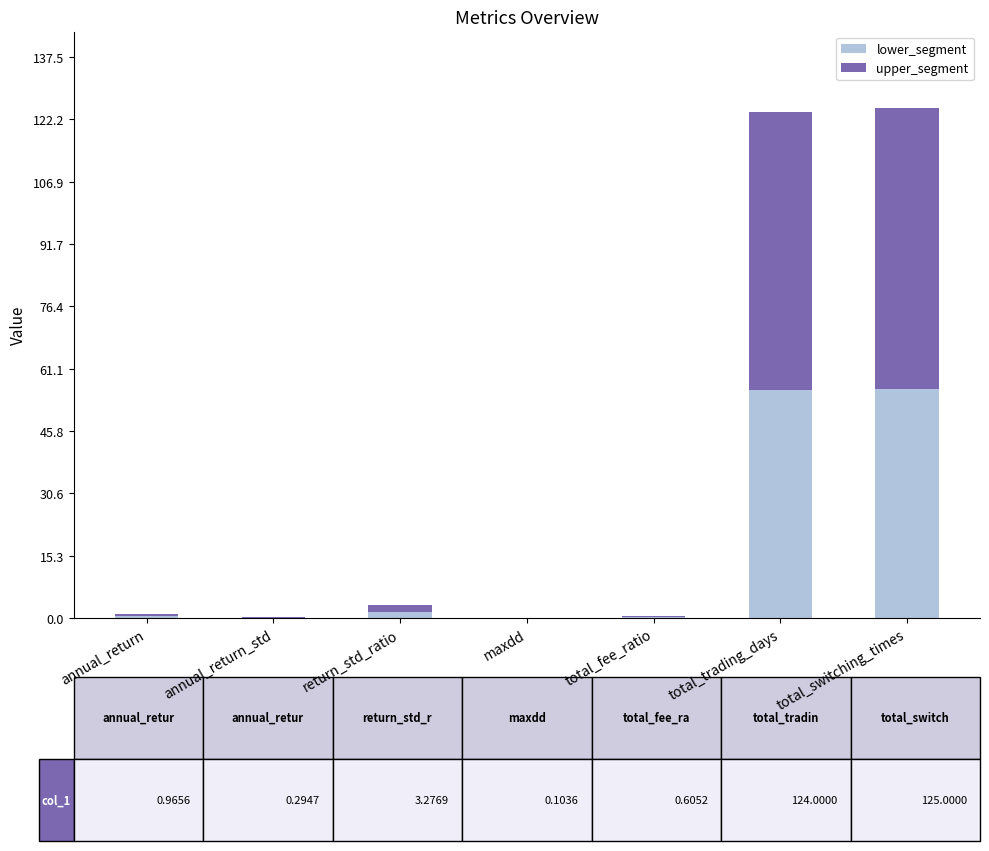

True or false: lower_segment has a value of 55.8 at total_trading_days.

True